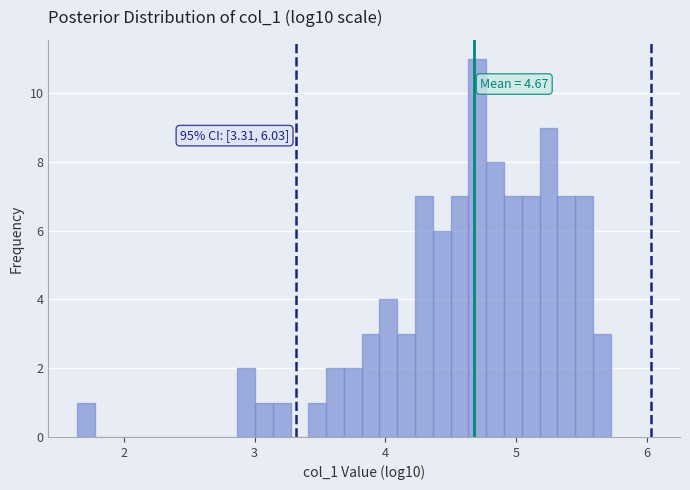

Read against the x-axis, roughly where is the centre of the tallest bar?

4.7